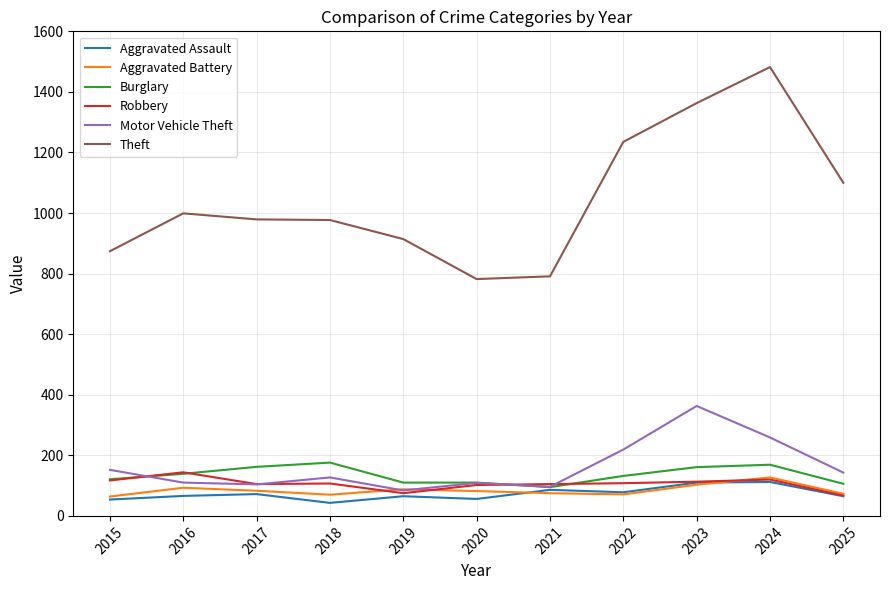

What is the total value across all series at 2019?

1336